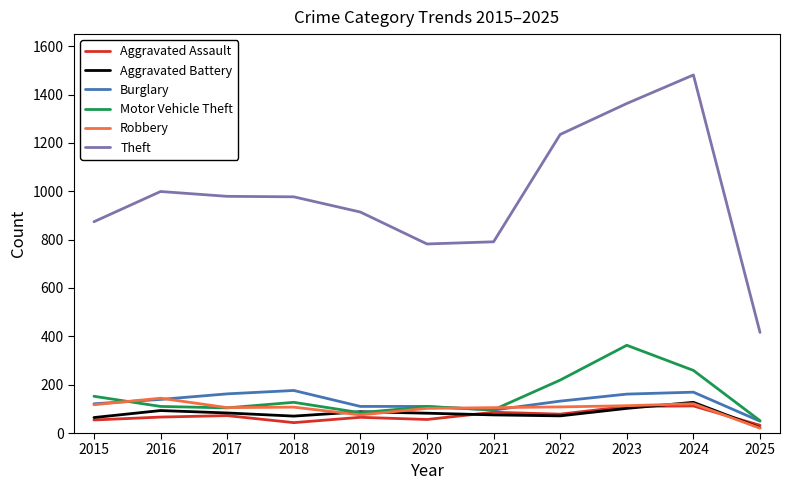

How many lines are shown in the chart?

6